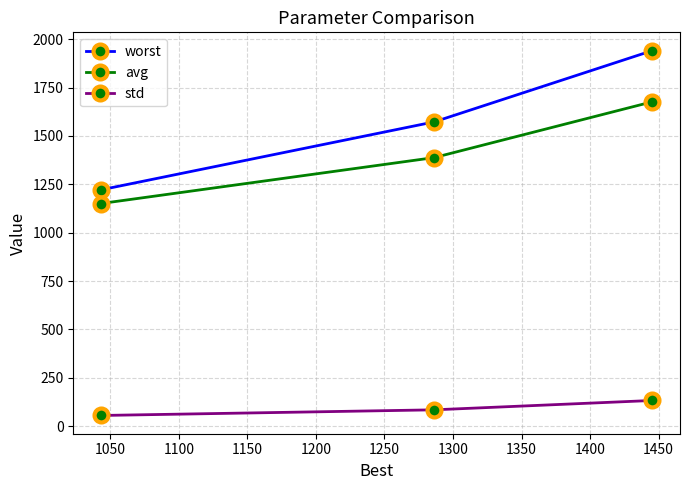

What is the difference between the maximum and minimum values in the std series?

77.6